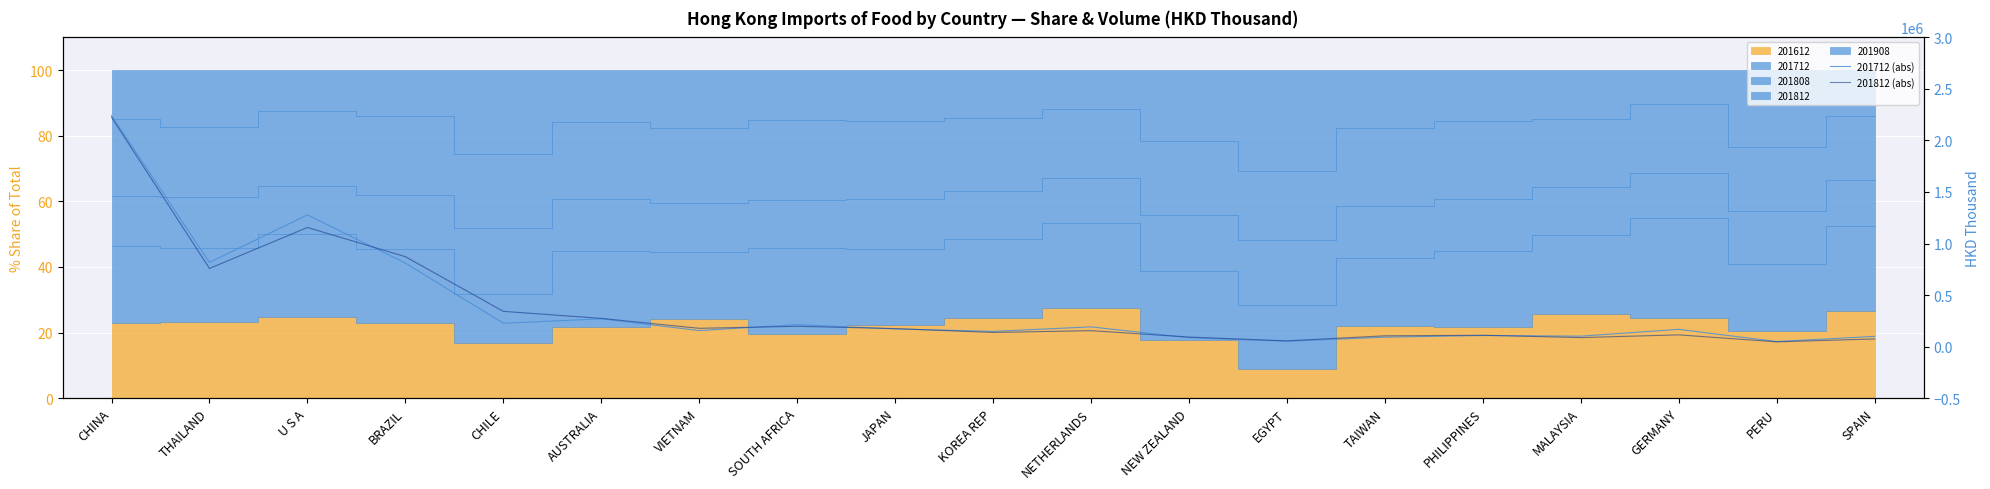

Does the chart display data point markers on the line(s)?

No